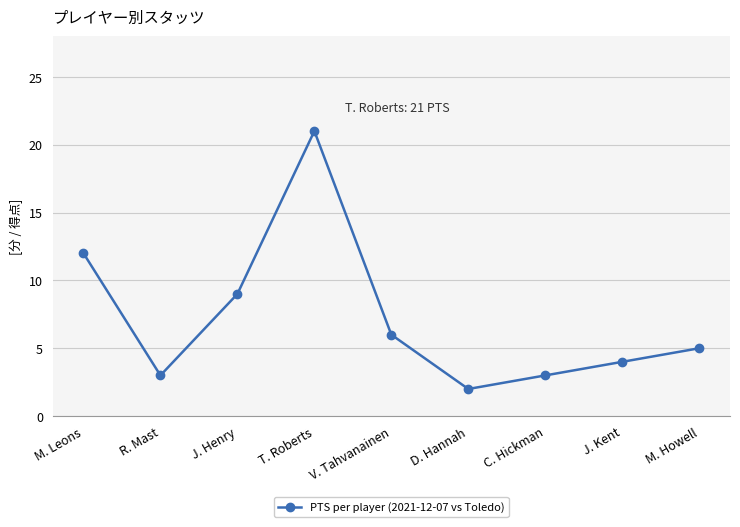

What is the change in value from J. Henry to V. Tahvanainen?

-3